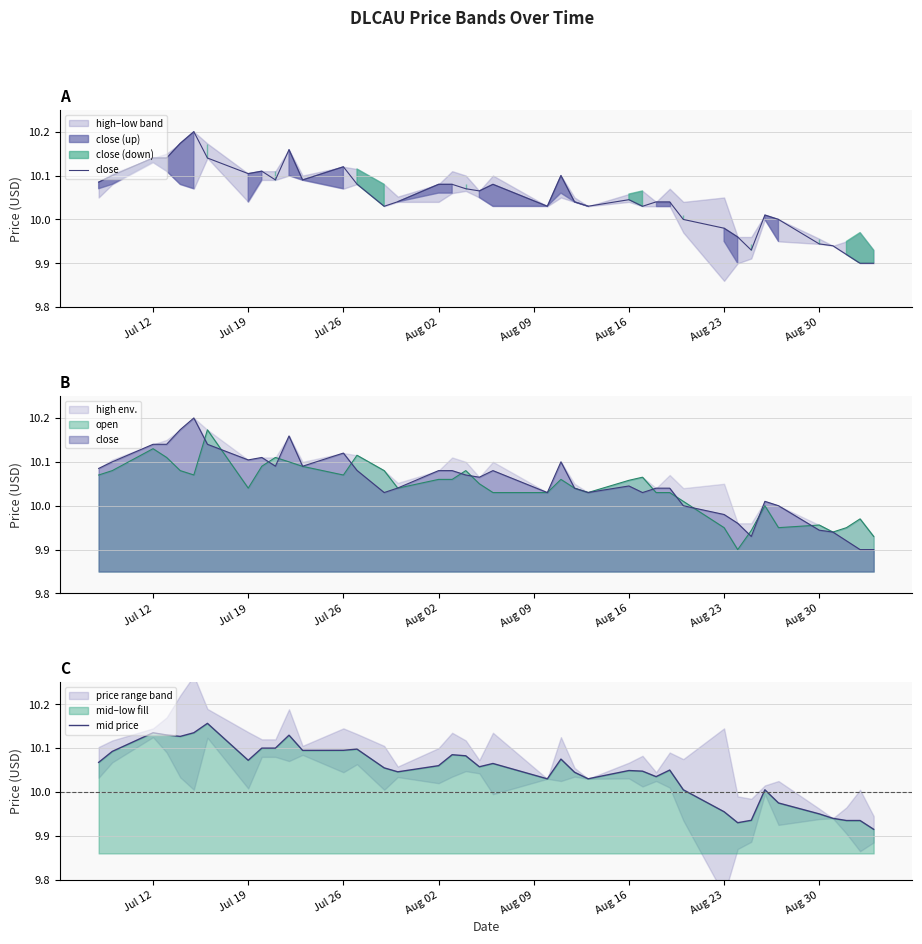

Reading left to right, transcribe all the data shown in this chart.

close: 10.1	10.1	10.1	10.1	10.2	10.2	10.1	10.1	10.1	10.1	10.2	10.1	10.1	10.1	10.0	10.0	10.1	10.1	10.1	10.1	10.1	10.0	10.1	10.0	10.0	10.0	10.0	10.0	10.0	10.0	10.0	10.0	9.9	10.0	10.0	9.9	9.9	9.9	9.9	9.9
mid price: 10.1	10.1	10.1	10.1	10.1	10.1	10.2	10.1	10.1	10.1	10.1	10.1	10.1	10.1	10.1	10.0	10.1	10.1	10.1	10.1	10.1	10.0	10.1	10.0	10.0	10.0	10.0	10.0	10.1	10.0	10.0	9.9	9.9	10.0	10.0	10.0	9.9	9.9	9.9	9.9